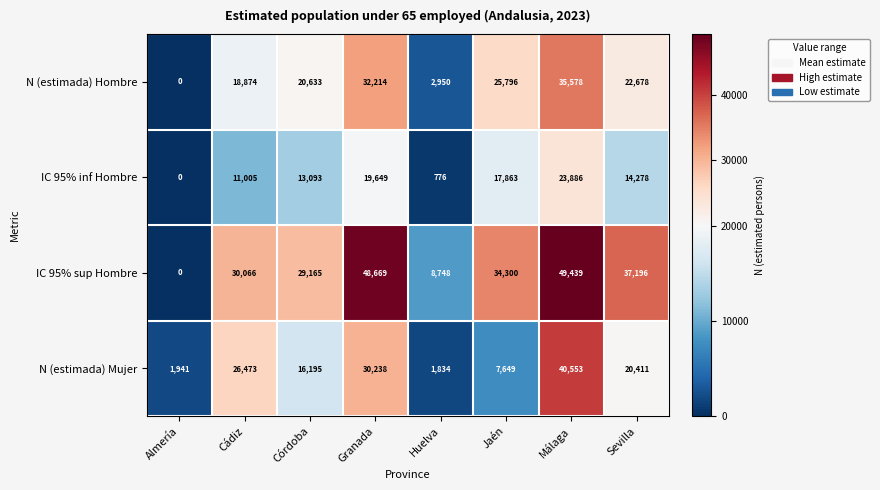

How many data points in IC 95% inf Hombre are less than 14278?

4